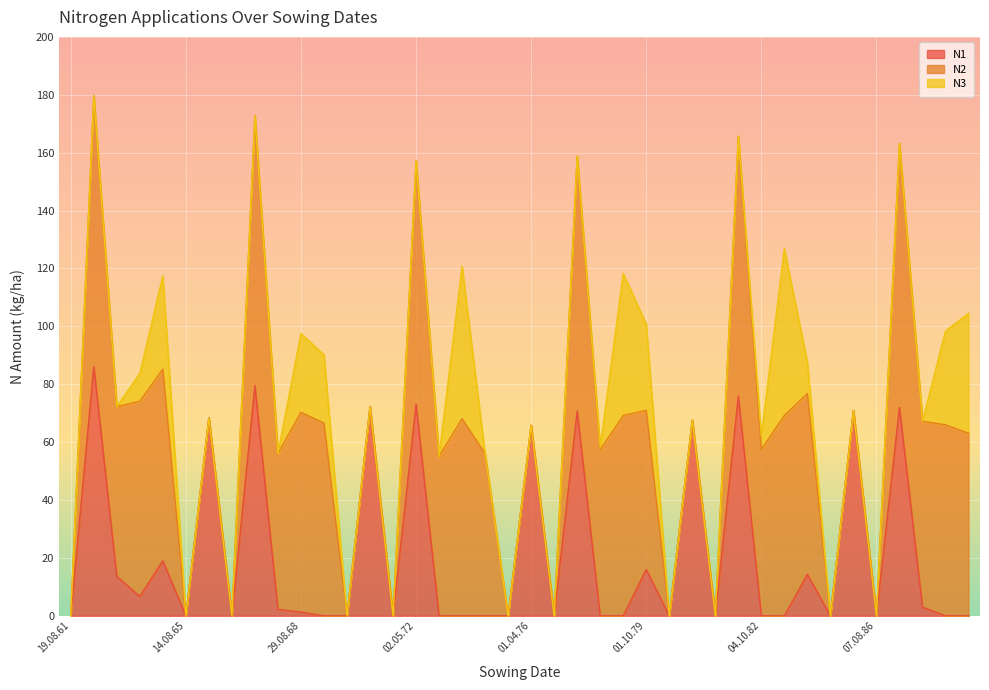

What is the maximum value shown in the chart?

93.6